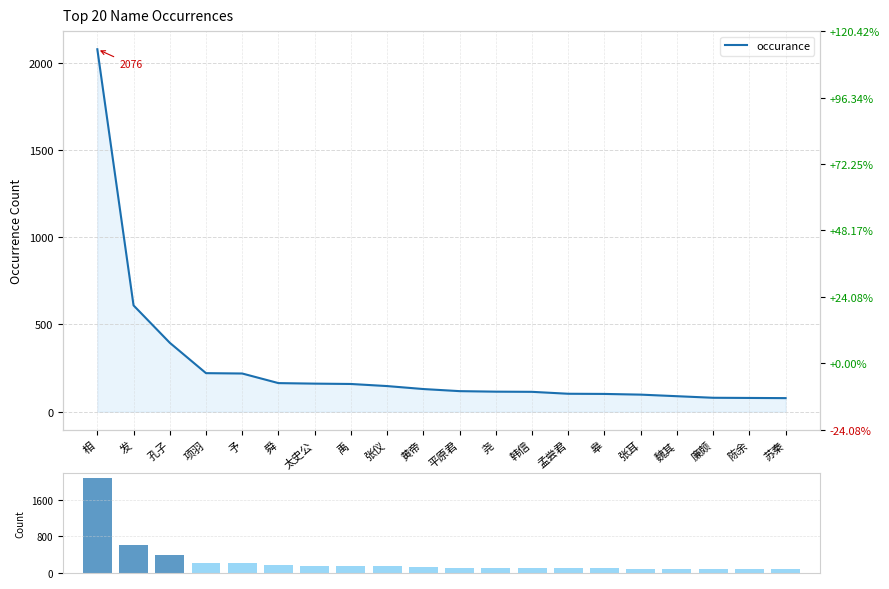

Rank the categories by value from highest to lowest.

相, 发, 孔子, 项羽, 予, 舜, 太史公, 禹, 张仪, 黄帝, 平原君, 尧, 韩信, 孟尝君, 皋, 张耳, 魏其, 廉颇, 陈余, 苏秦